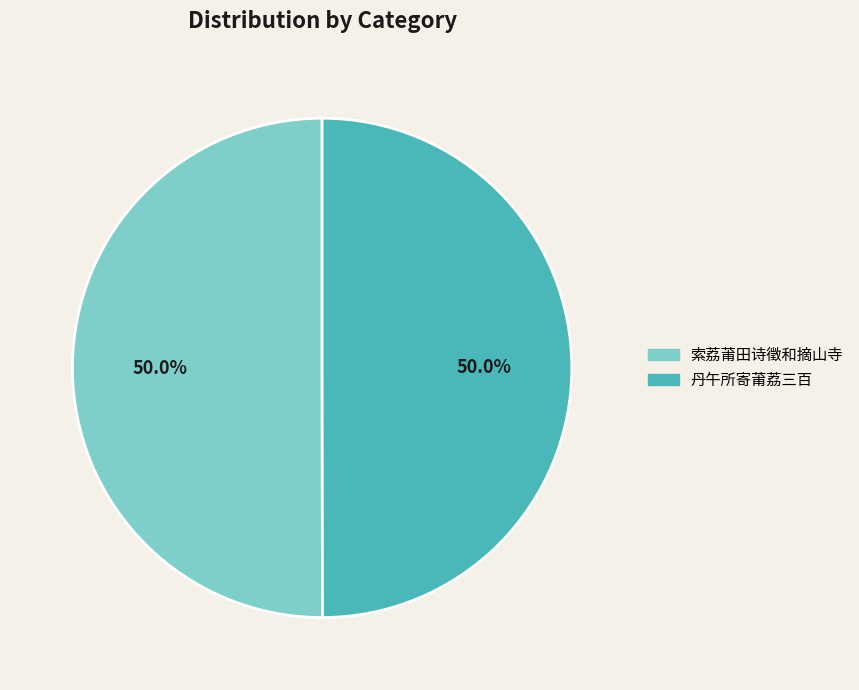

To the nearest percent, what is the difference between the largest and smallest slice percentages?

0%